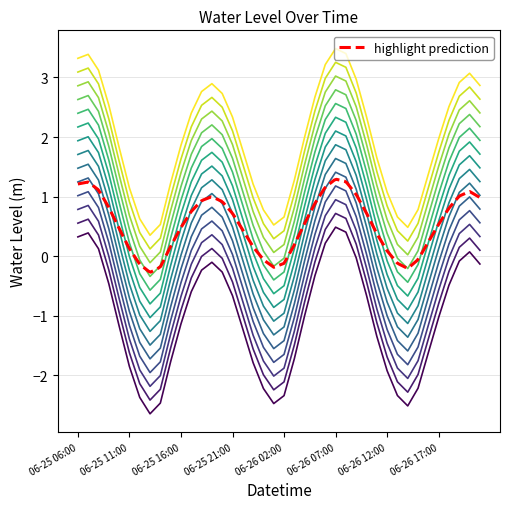

At which category does the data reach its first local valley?

2024-06-25 13:00